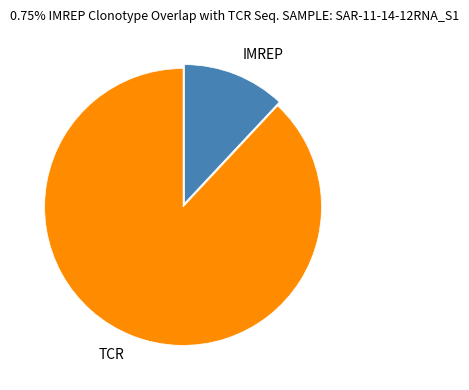

Count the number of slices in the pie.

2